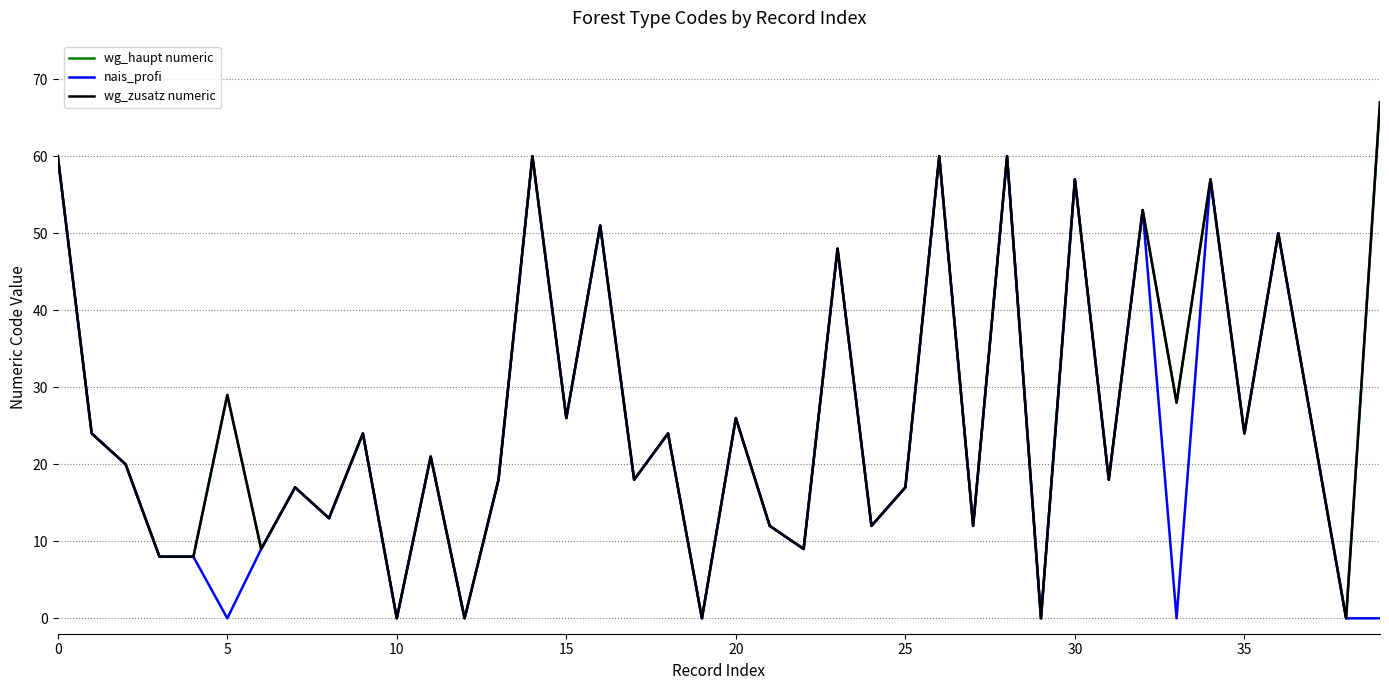

How many interior local valleys does the wg_haupt numeric series have?

15